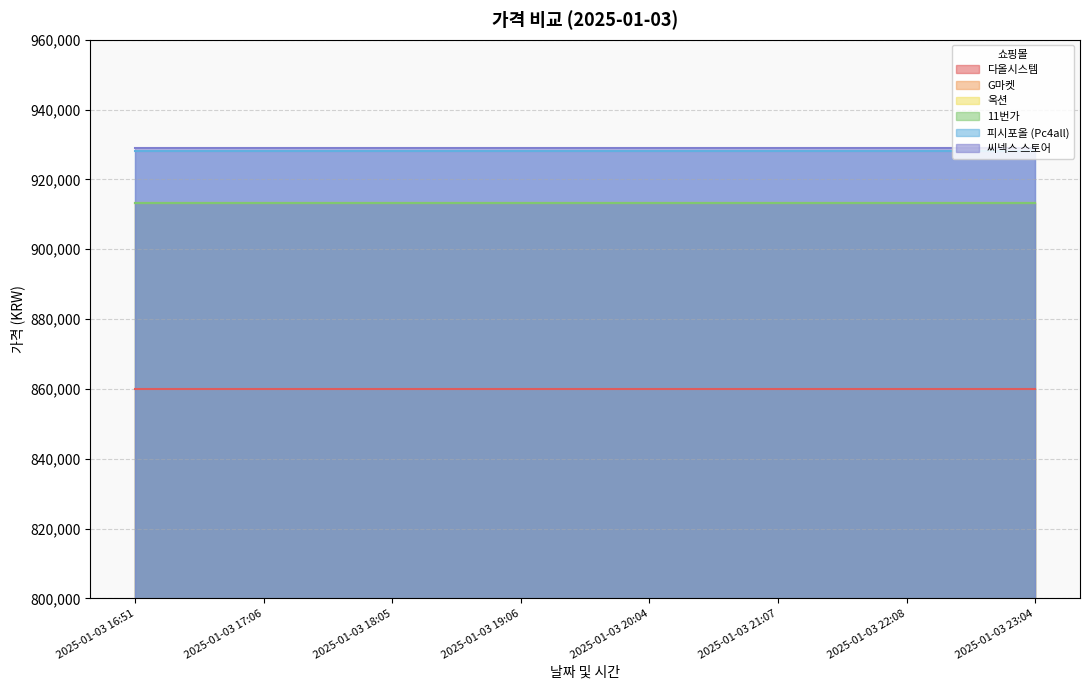

At which label is 11번가 closest to 913140?

2025-01-03 16:51